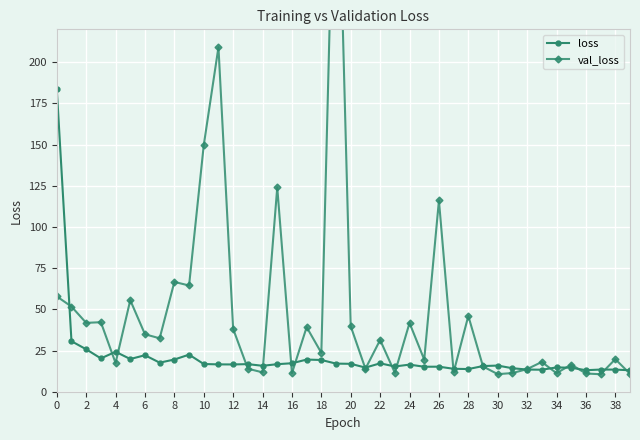

Reading right to left, transcribe all the data shown in this chart.

loss: 13.0	13.4	13.5	13.1	14.6	14.8	13.4	13.5	14.3	15.9	15.6	13.8	13.9	15.2	15.2	16.5	15.3	17.2	14.7	16.9	17.1	19.3	19.5	17.3	16.7	15.7	16.8	16.6	16.6	16.8	22.5	19.5	17.6	22.2	19.9	24.3	20.2	25.8	30.7	183.8
val_loss: 10.9	19.8	10.6	11.1	16.5	11.3	18.1	13.7	11.3	10.7	15.3	46.0	11.8	116.1	19.5	41.7	11.5	31.4	13.9	39.7	376.2	23.6	39.2	11.2	124.1	11.8	14.0	38.1	209.2	149.7	64.5	66.7	32.4	34.9	55.6	17.4	42.2	41.8	51.7	57.9